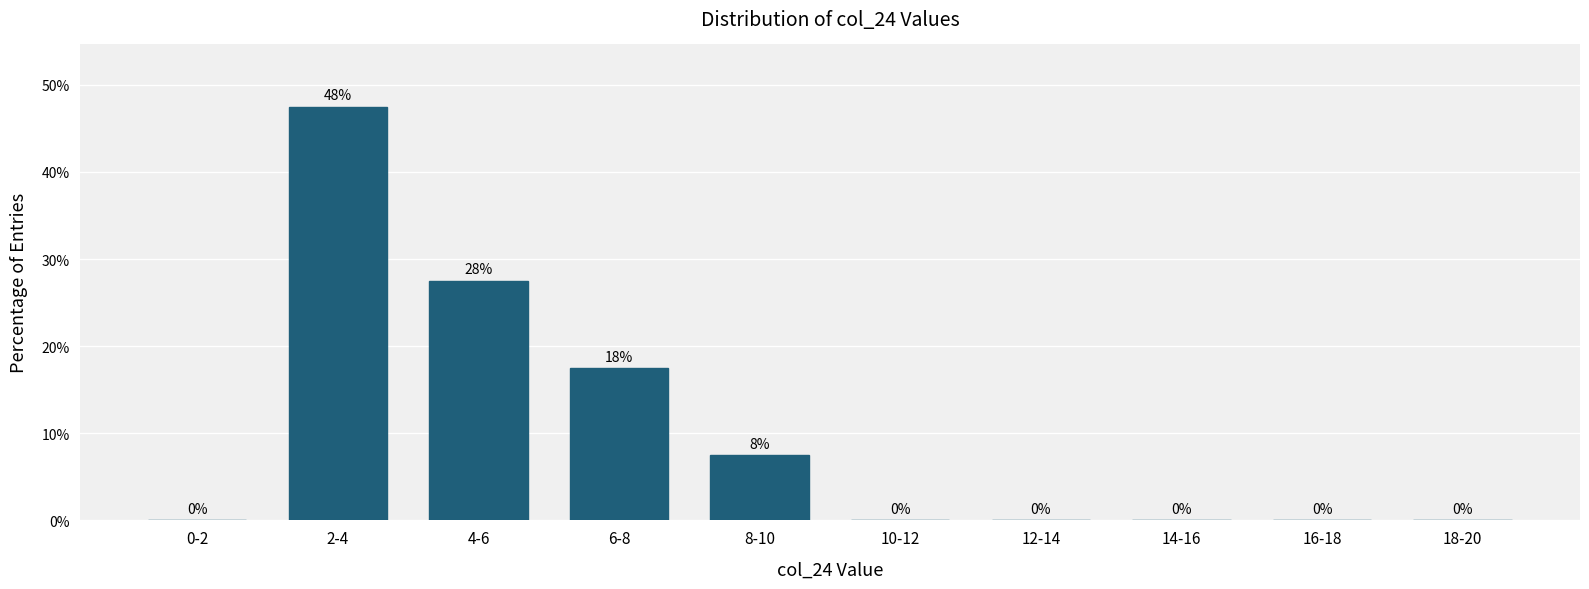

Where is the data nearest to the value 23?

4-6